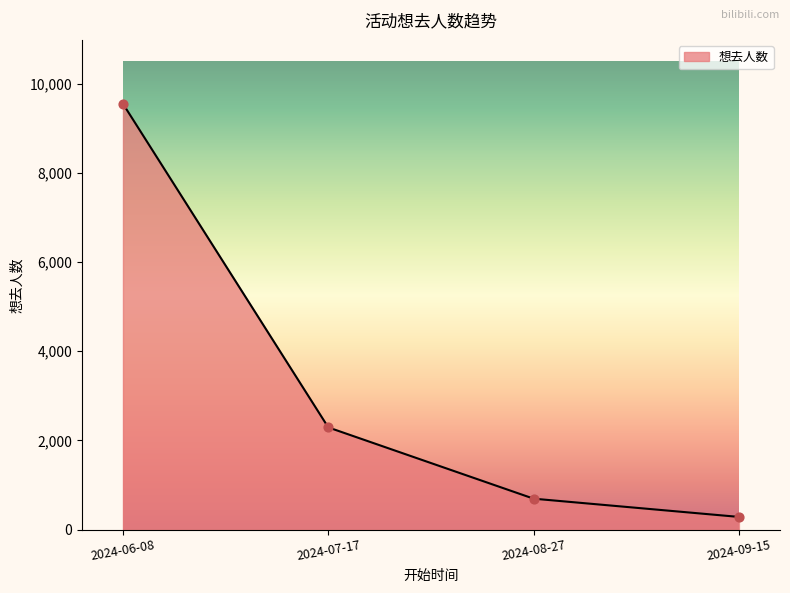

What is the change in value from 2024-06-08 to 2024-08-27?

-8854